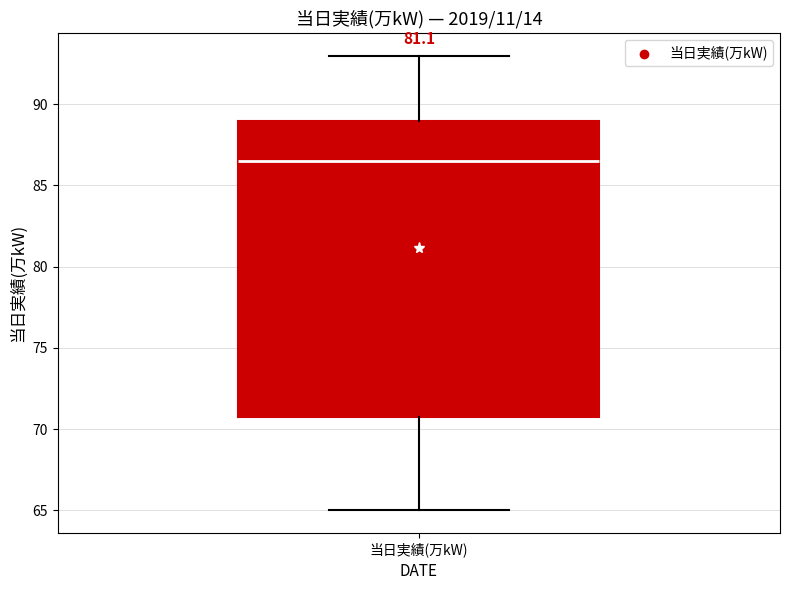

Transcribe this box plot: give where the median line is, the range the box spans, and where the two whiskers end, as read against the y-axis. The values are not printed on the chart, so give them approximately, as read against the axis.

median 86.5, box 71.0 to 89.0, whiskers 65.0 to 93.0